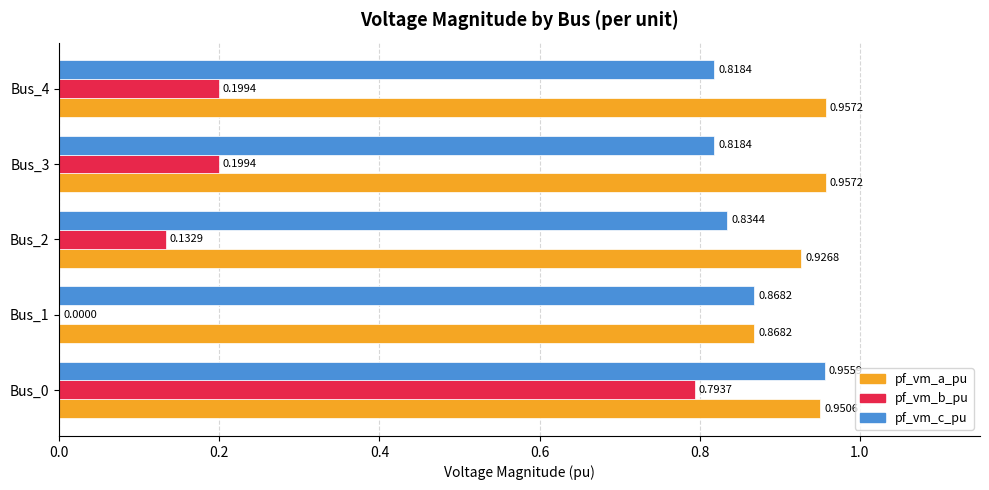

Where is pf_vm_a_pu nearest to the value 0?

Bus_1